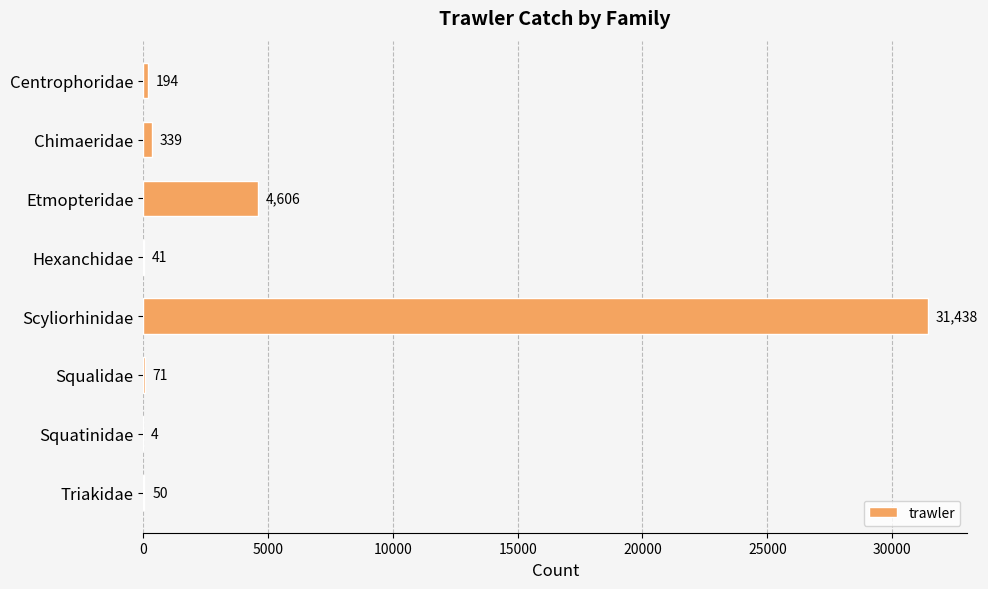

What is the greatest value displayed?

31438